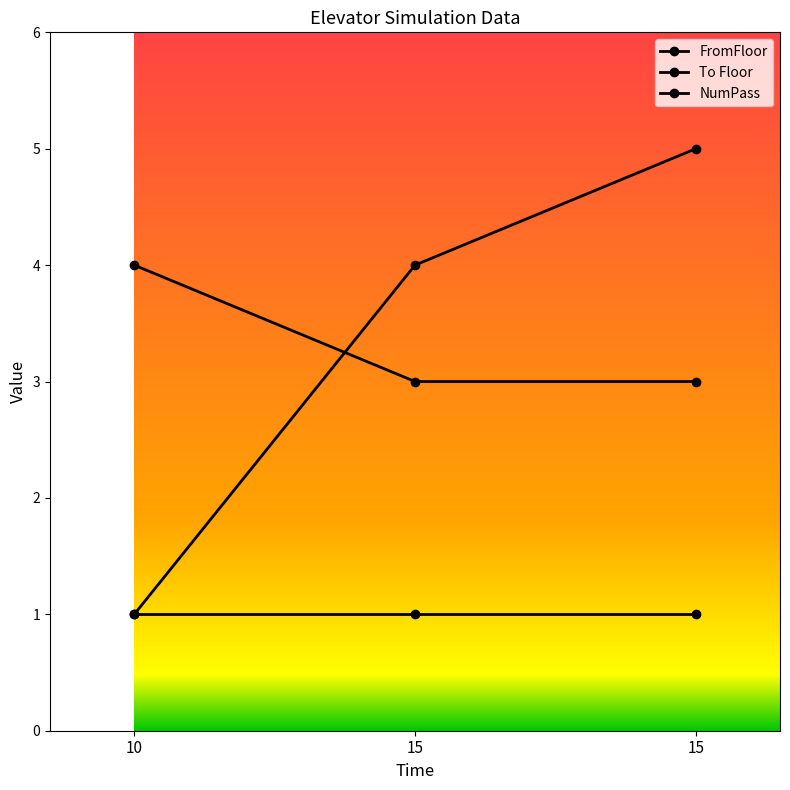

List the labels in order of NumPass value, largest first.

10, 15, 15